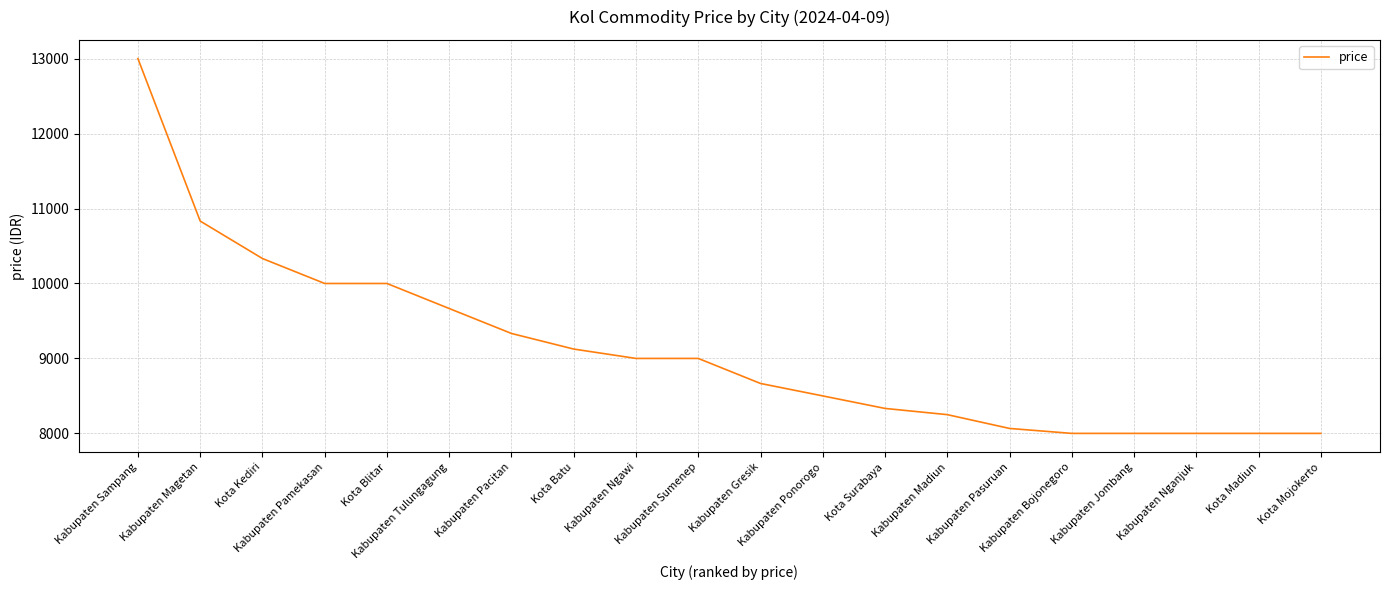

Reading right to left, what are all the values shown in this chart?

8000	8000	8000	8000	8000	8066	8250	8333	8500	8666	9000	9000	9125	9333	9666	10000	10000	10333	10833	13000